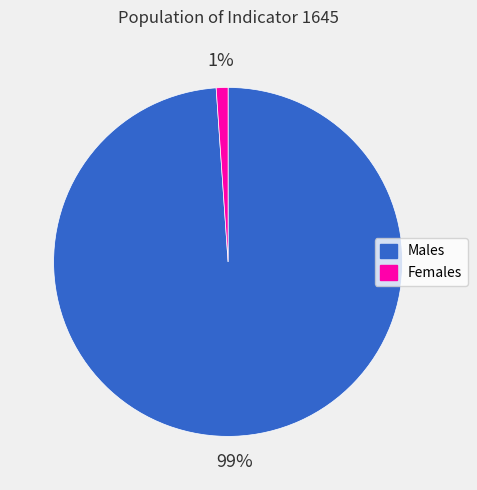

Is there a majority slice in this chart?

Yes